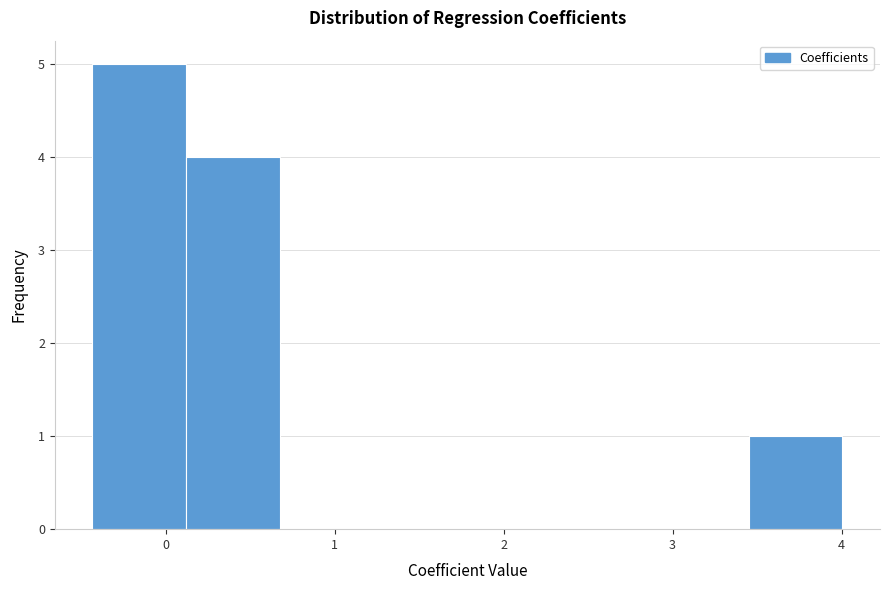

Over which range of the x-axis is the bar tallest?

-0.4 to 0.1